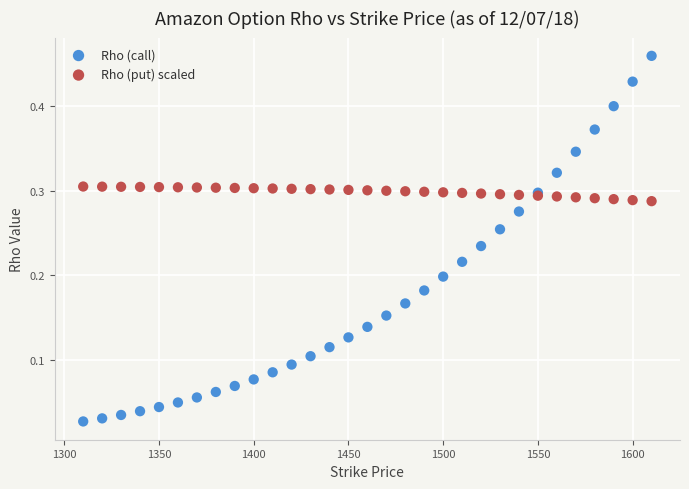

Which series has the largest Y range (max minus min)?

Rho (call)